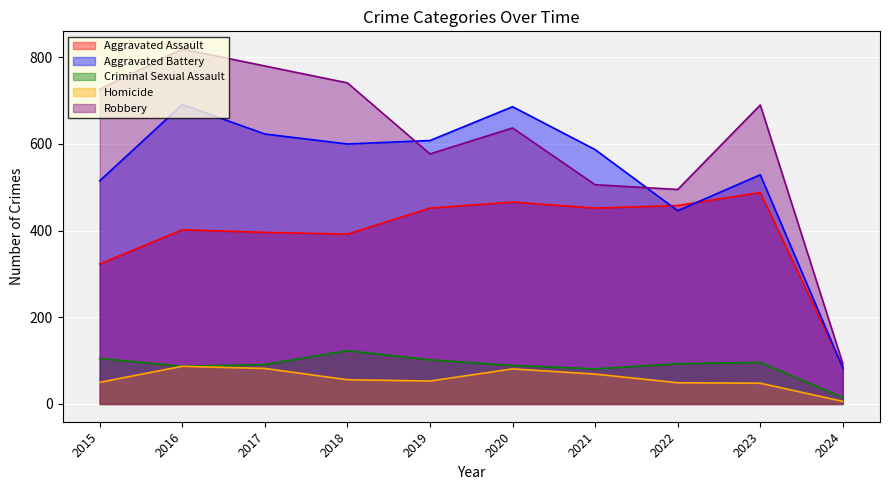

Which category has the highest value across all series?

2016